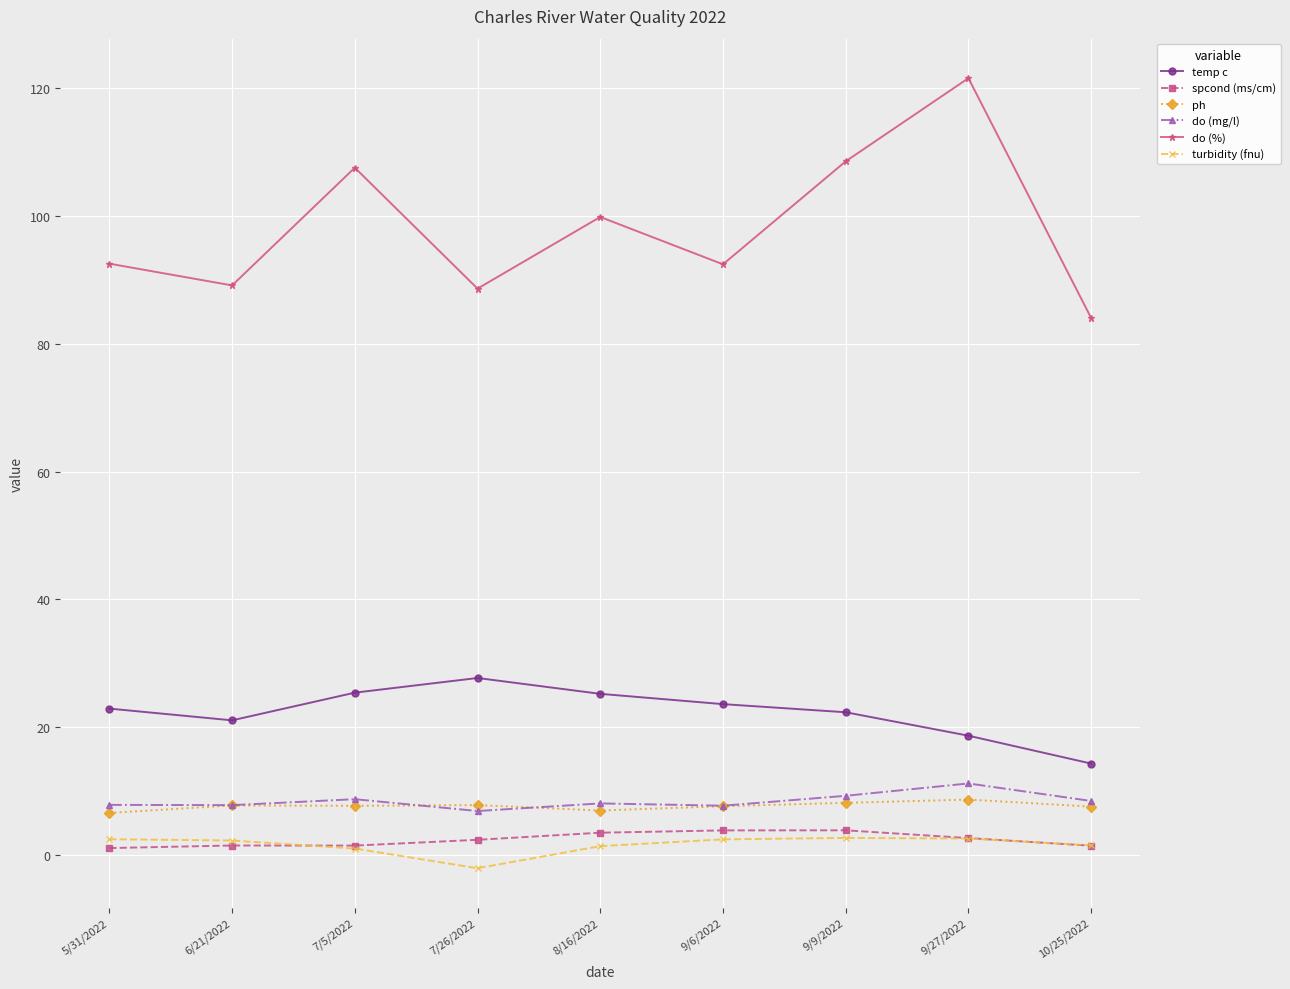

What is the approximate value of ph at 6/21/2022?

7.8